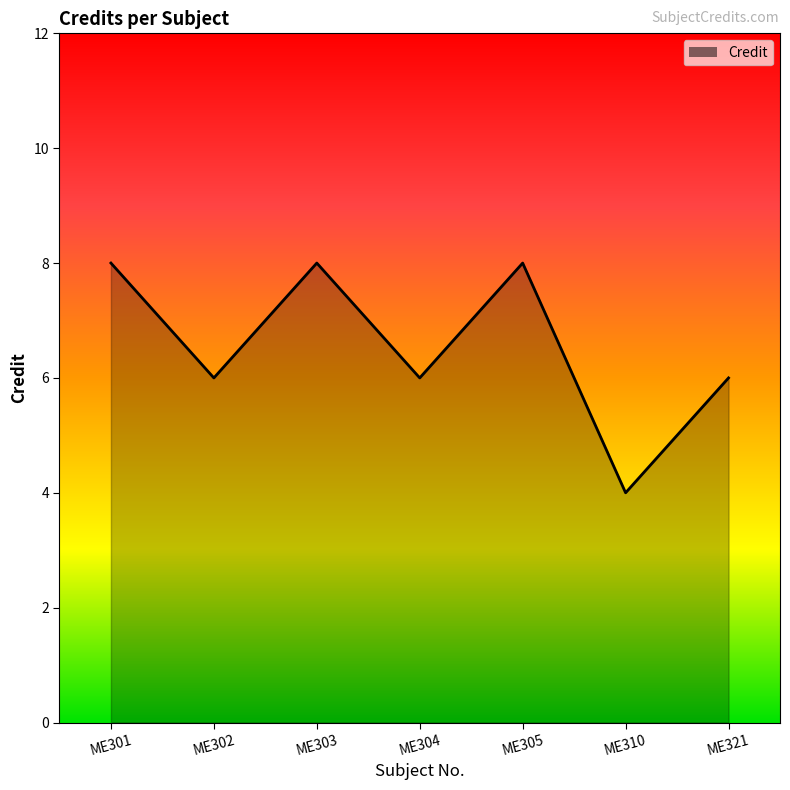

How many lines are shown in the chart?

1